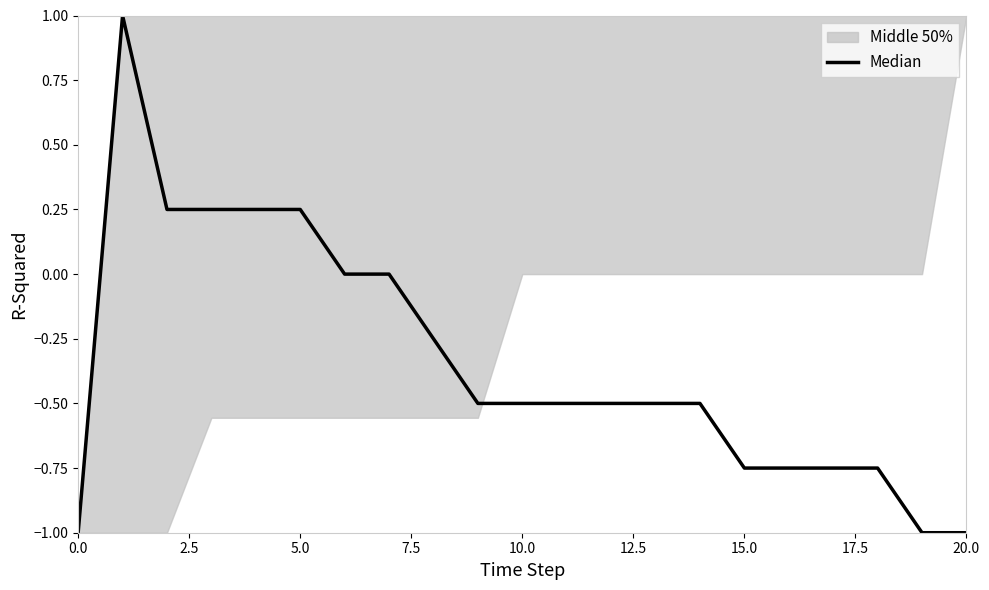

Count the values in the range 0 to 1.

7